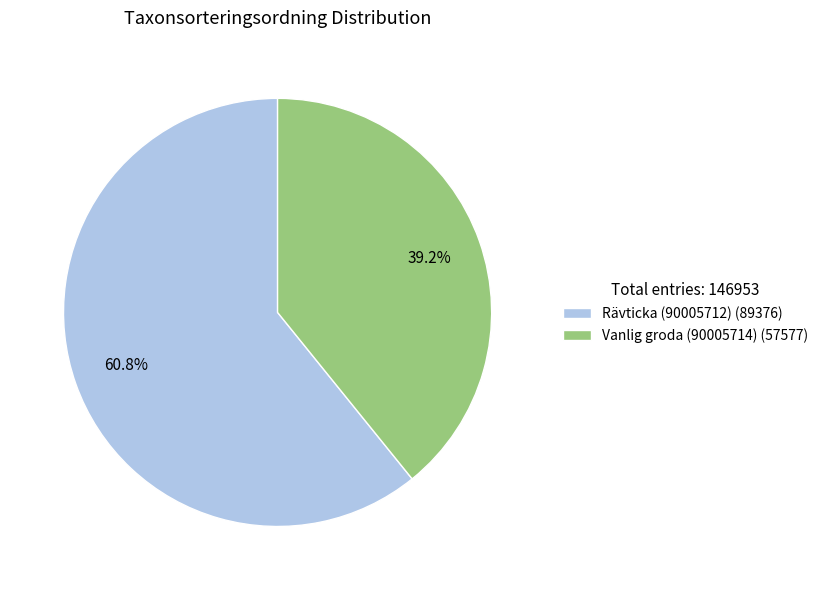

Is Vanlig groda (90005714) the majority of the pie?

No